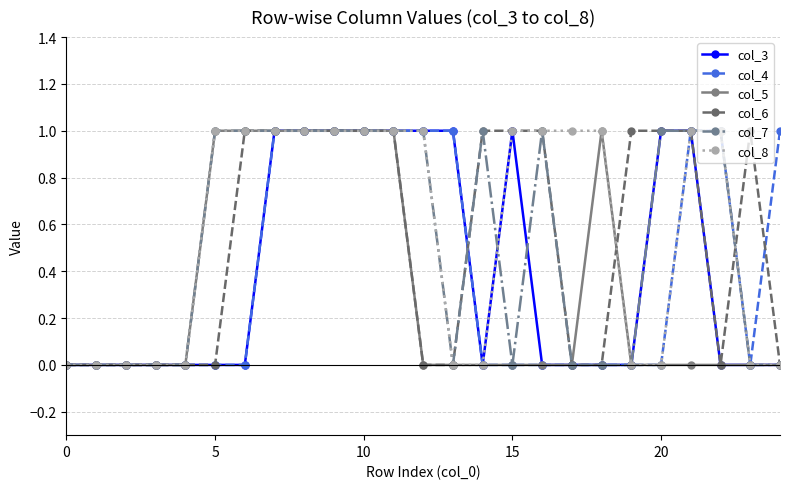

What is the sum of all col_6 values?

13